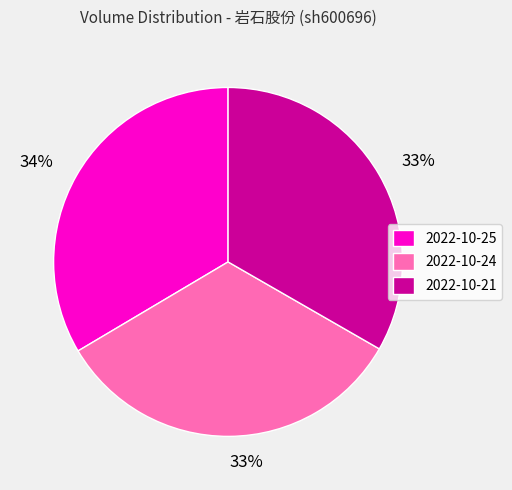

Is there any slice that represents more than half of the pie?

No